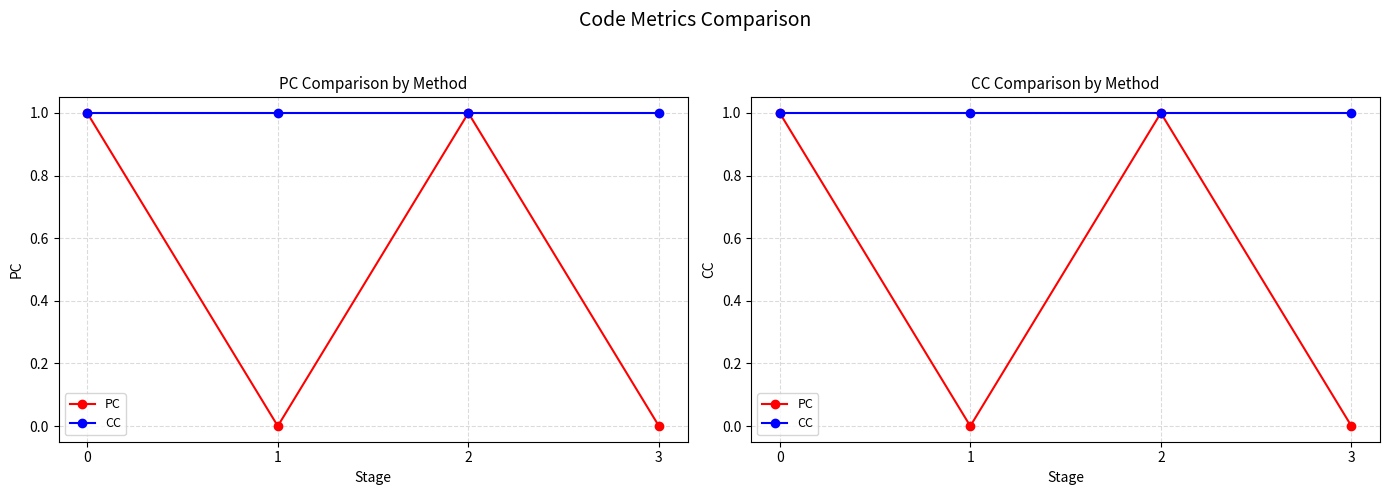

How many data points does each series have?

4